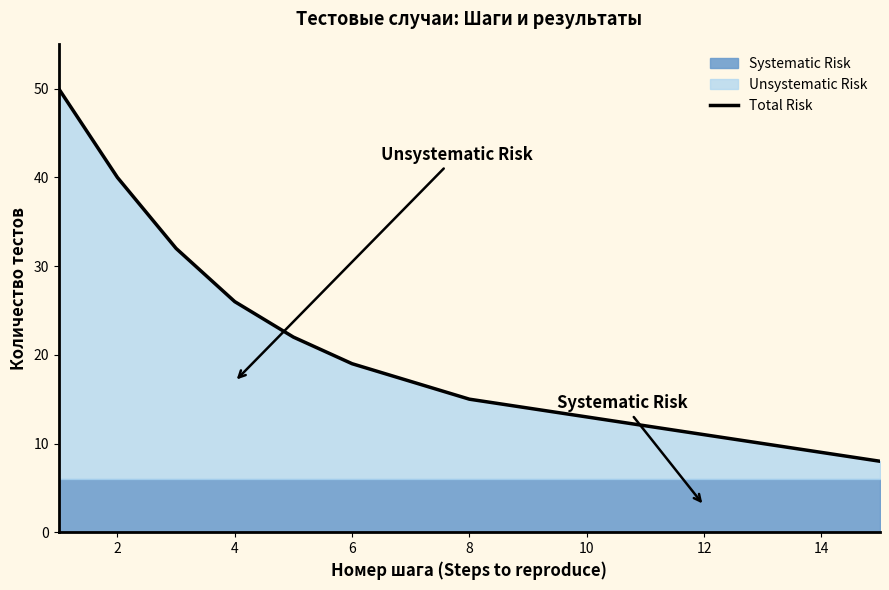

What is the highest value of the Total Risk series?

50